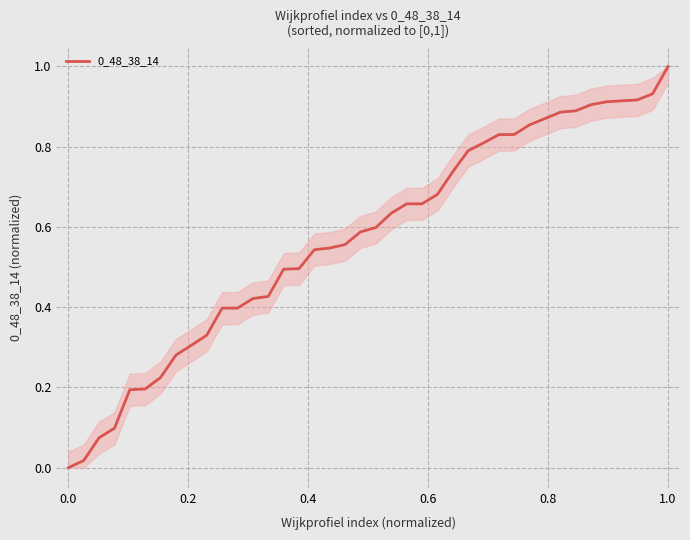

At which category does the chart reach its peak across all series?

1.0